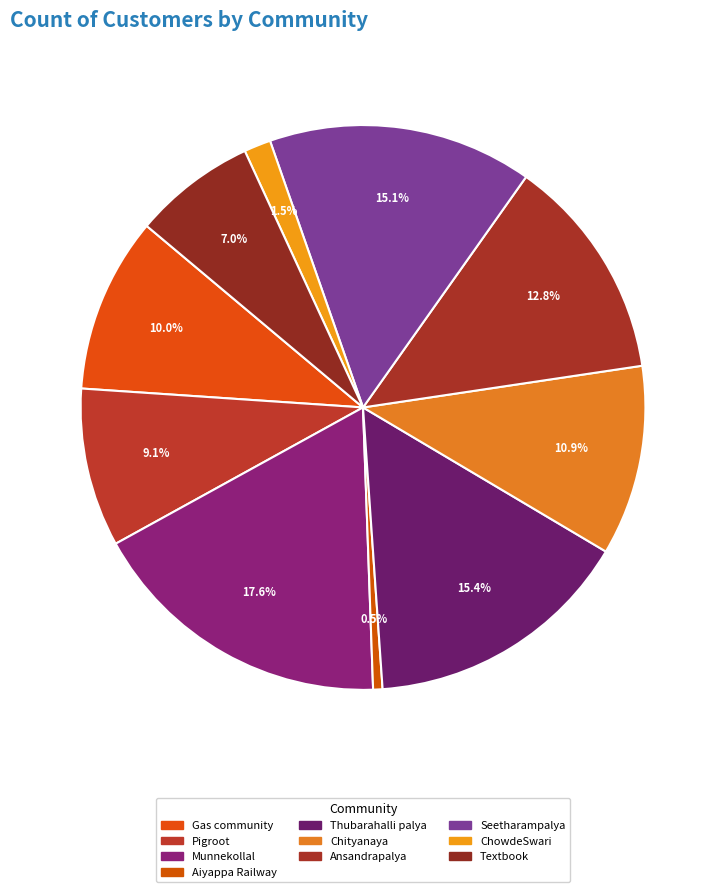

Combined, do Pigroot and Aiyappa Railway account for over 50%?

No